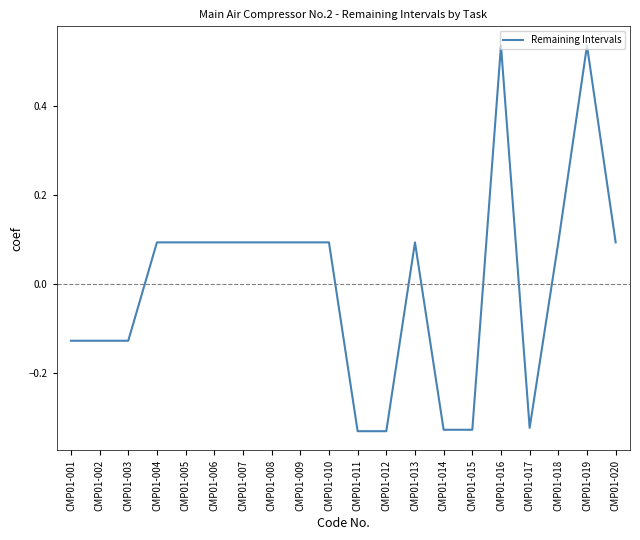

What is the sum of the values at CMP01-006 and CMP01-017?

-0.2